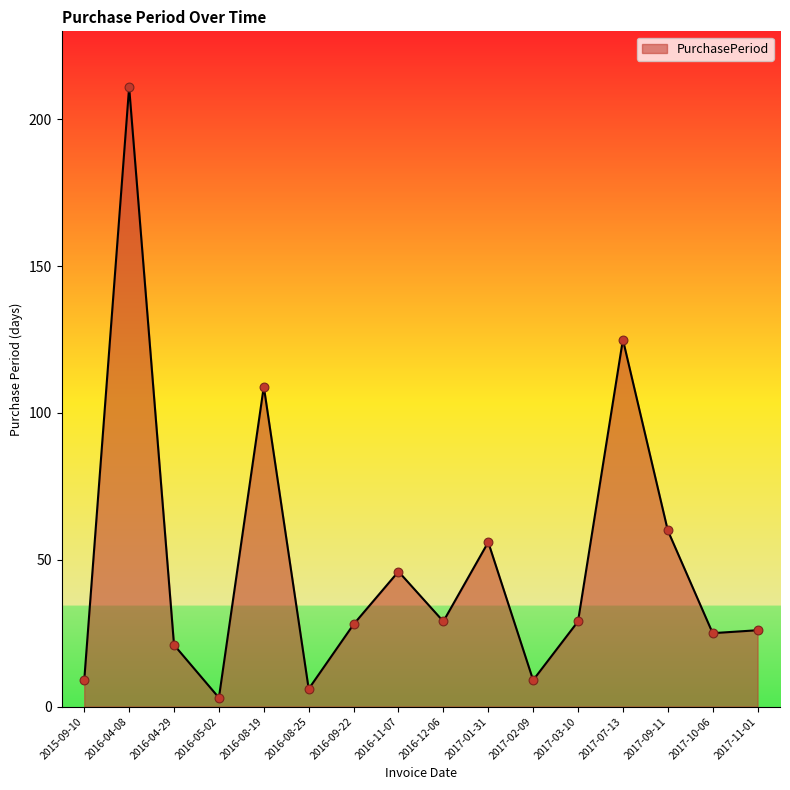

What is the change in value from 2016-08-19 to 2017-03-10?

-80